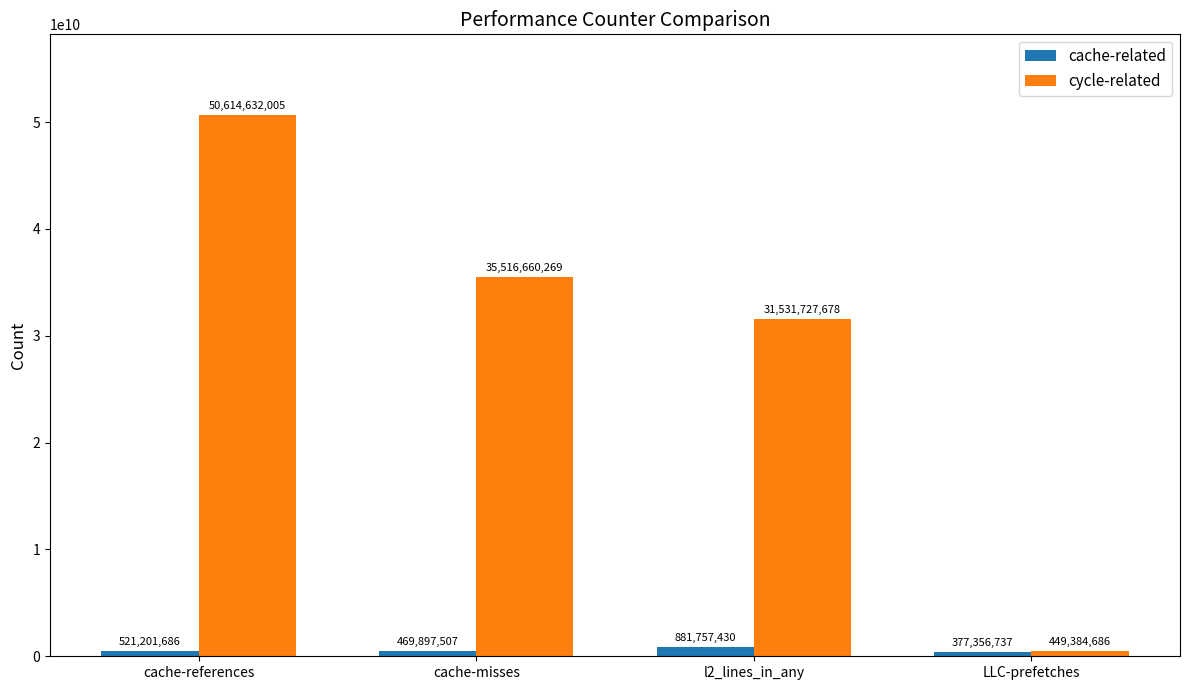

How many data points in cycle-related are less than 35516660269?

2